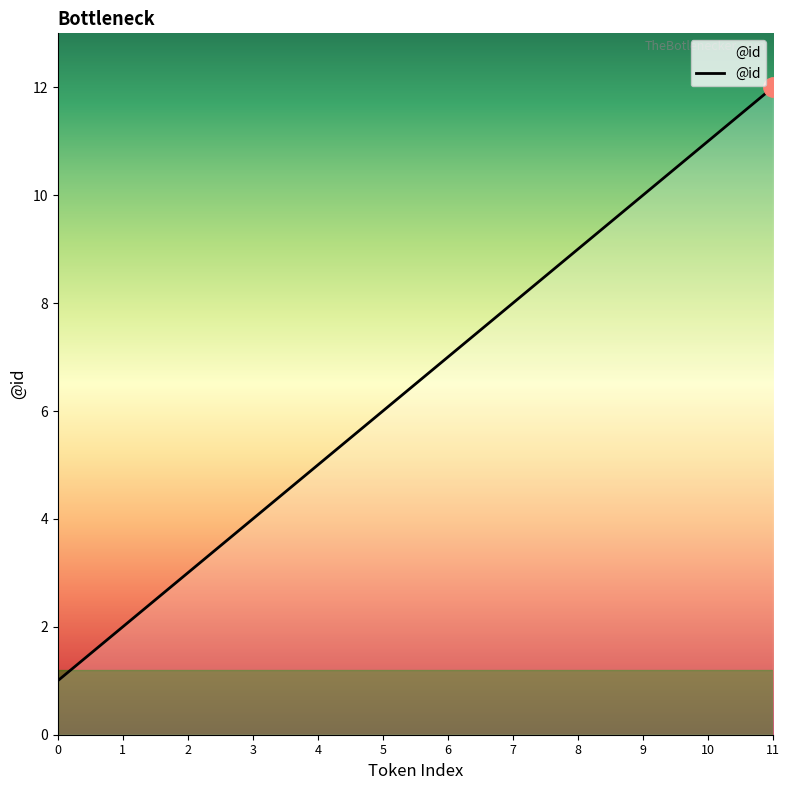

Is this an area chart (filled region under the line)?

No